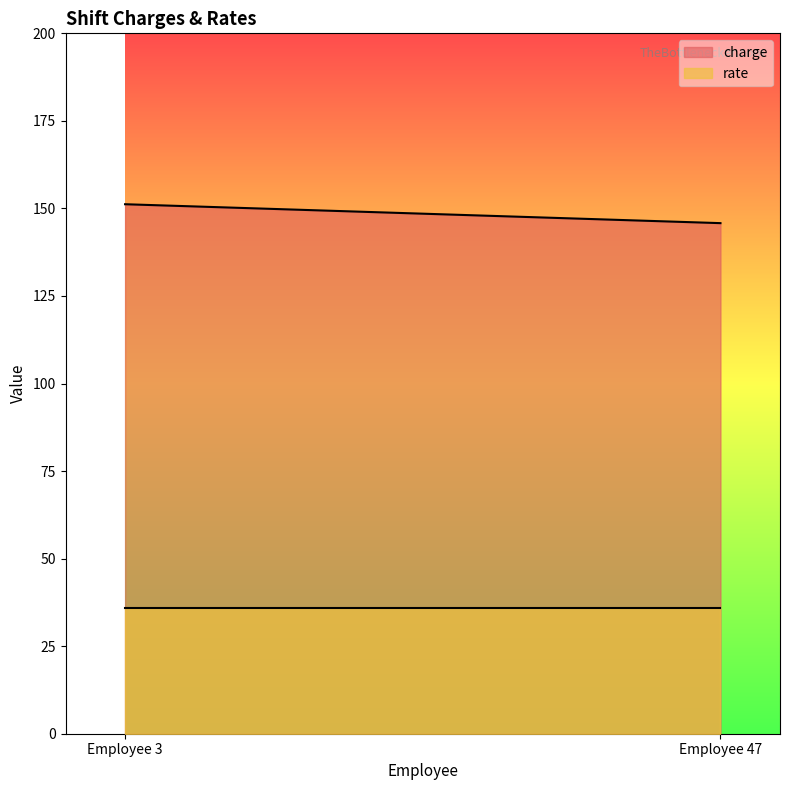

Does the chart display data point markers on the line(s)?

No